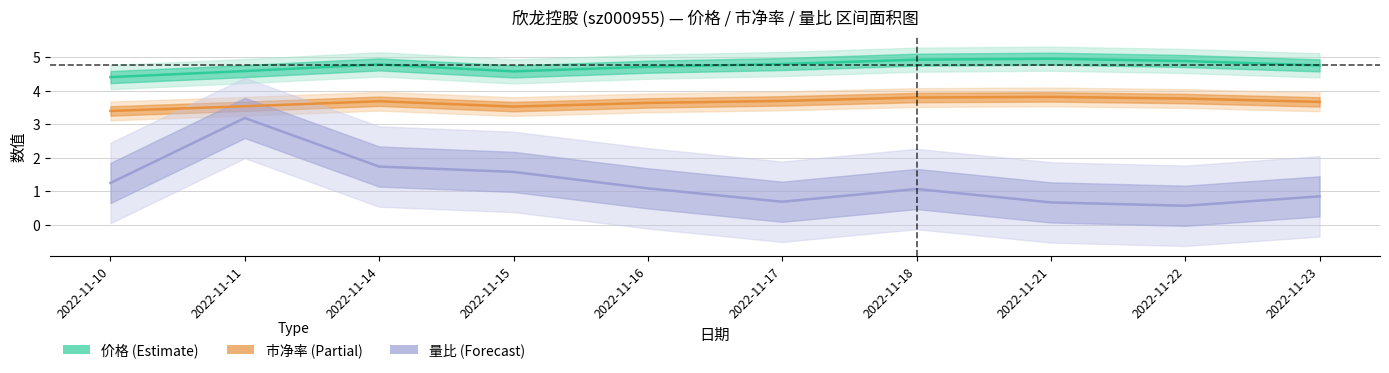

True or false: 价格 and 量比 cross at least once.

False